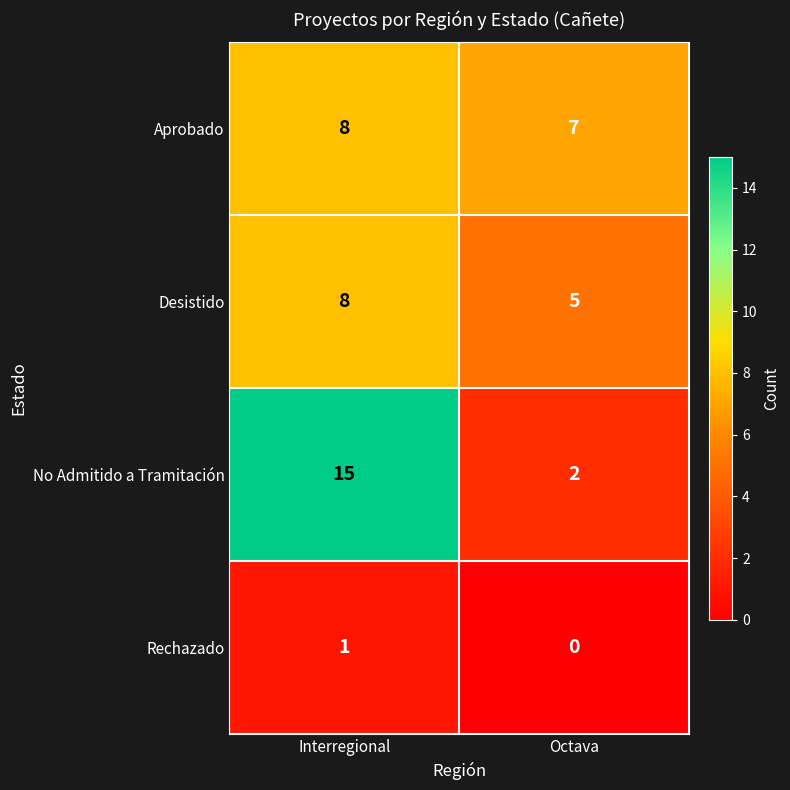

Count the number of categories in the chart.

2